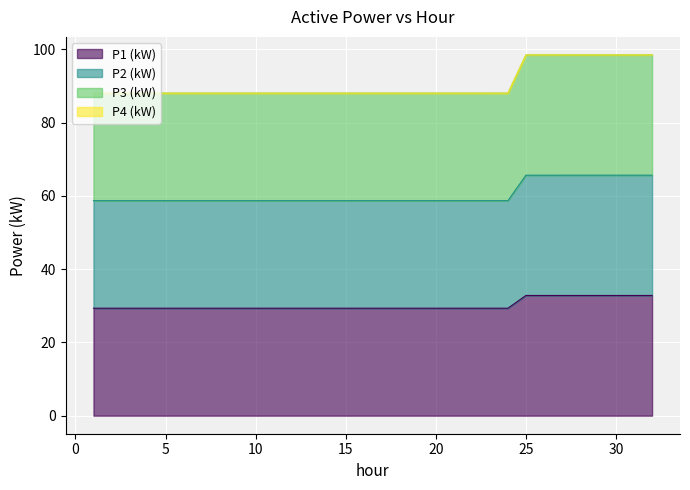

Which category has the lowest value across all series?

1